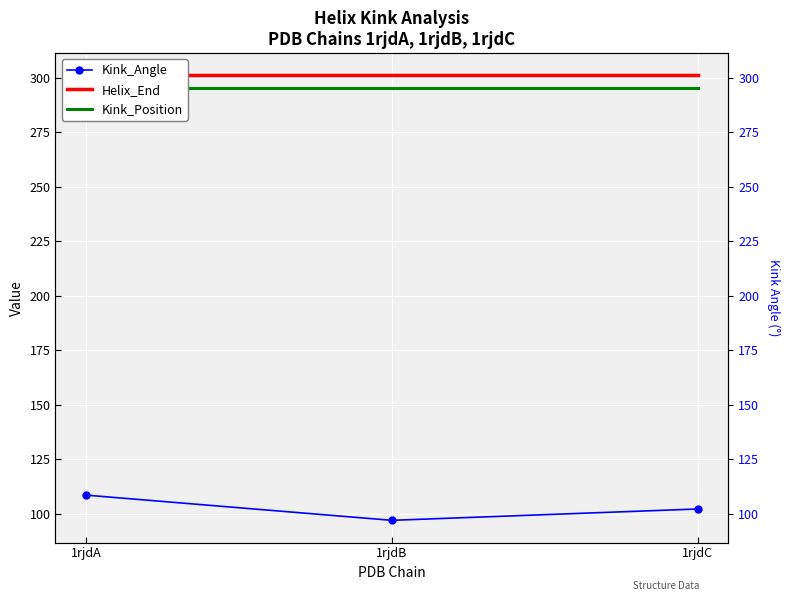

Which has a higher value, 1rjdB or 1rjdA?

1rjdA